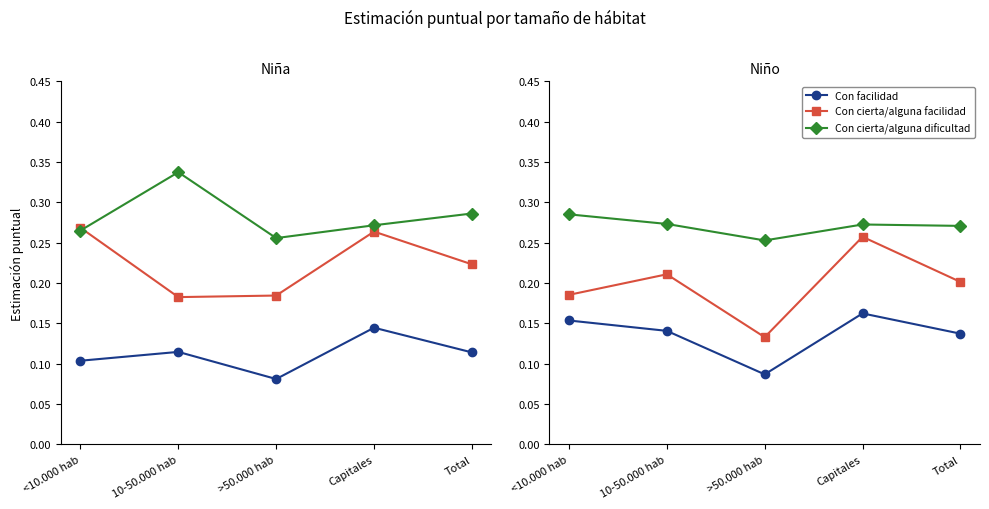

List the series in order of their overall mean, lowest first.

Con facilidad, Con cierta/alguna facilidad, Con cierta/alguna dificultad